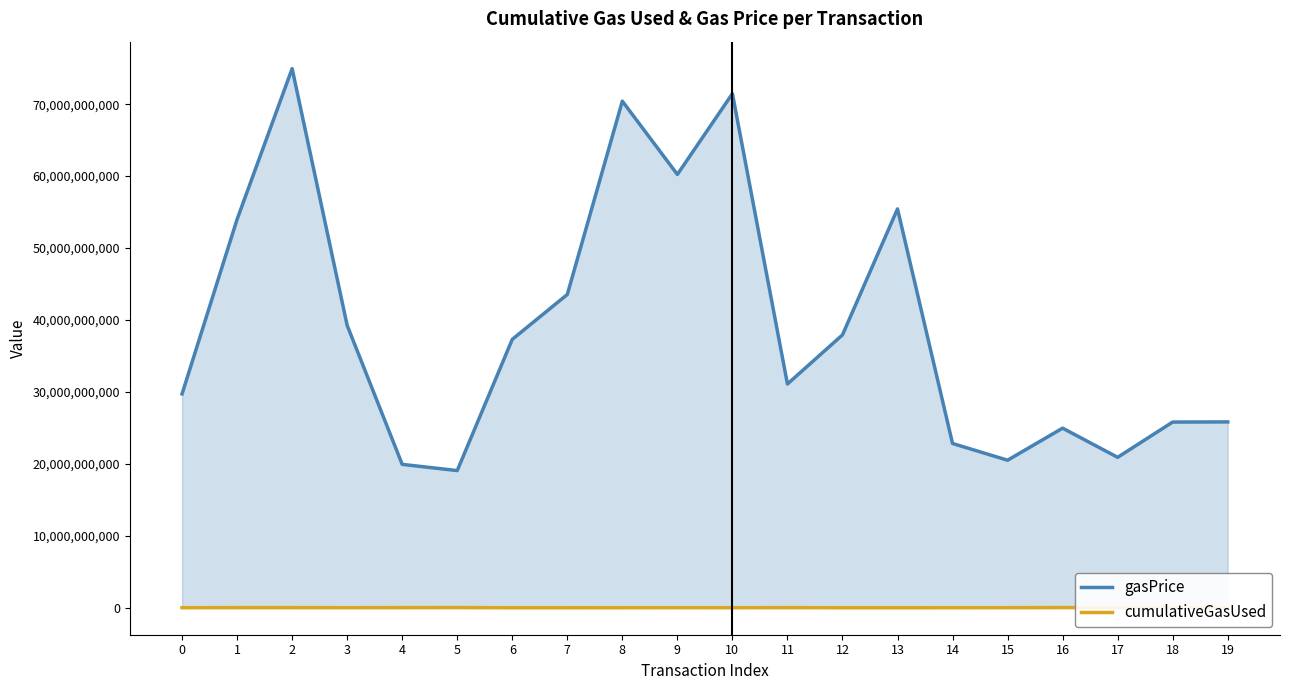

The cumulativeGasUsed series shows 17167967 at 2. True or false?

True